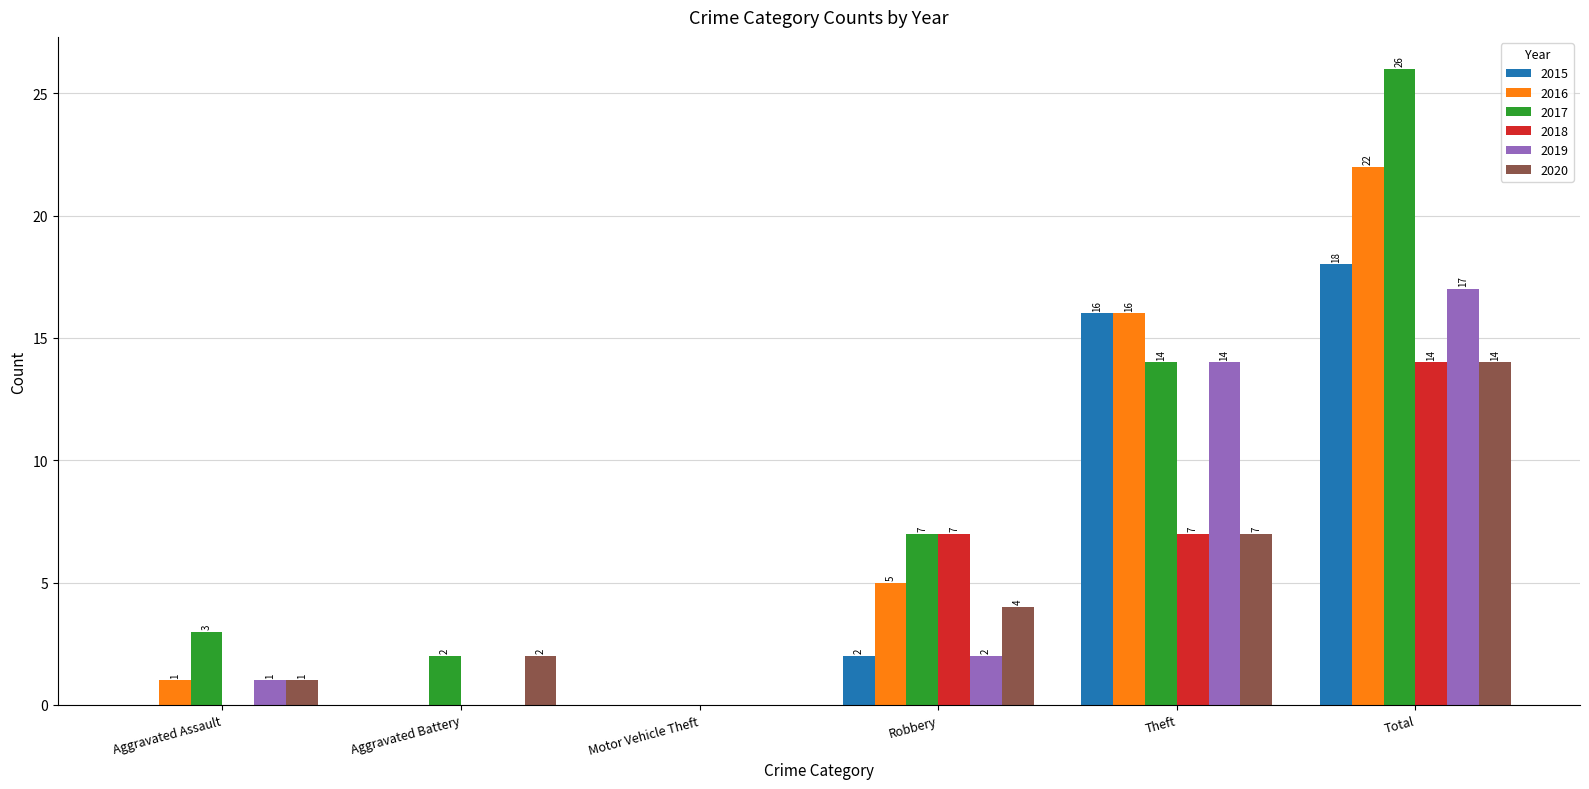

At which label is 2020 closest to 7?

Theft